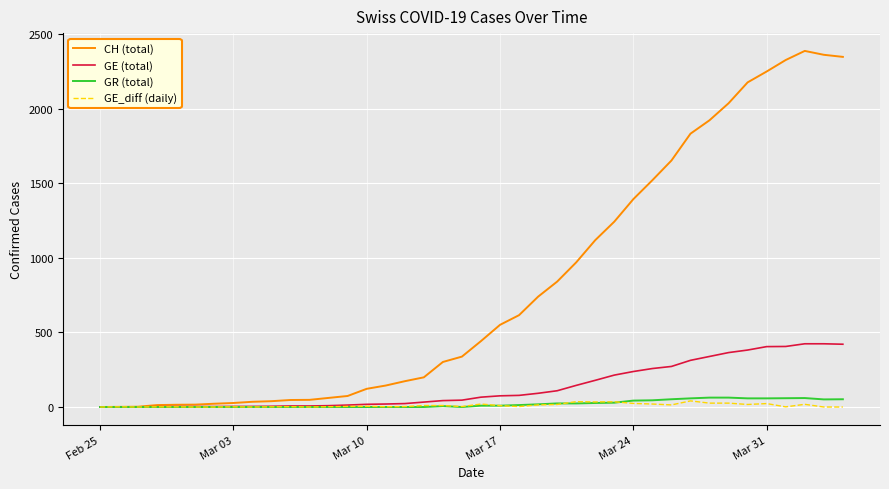

Which series has the widest spread of values?

CH (total)